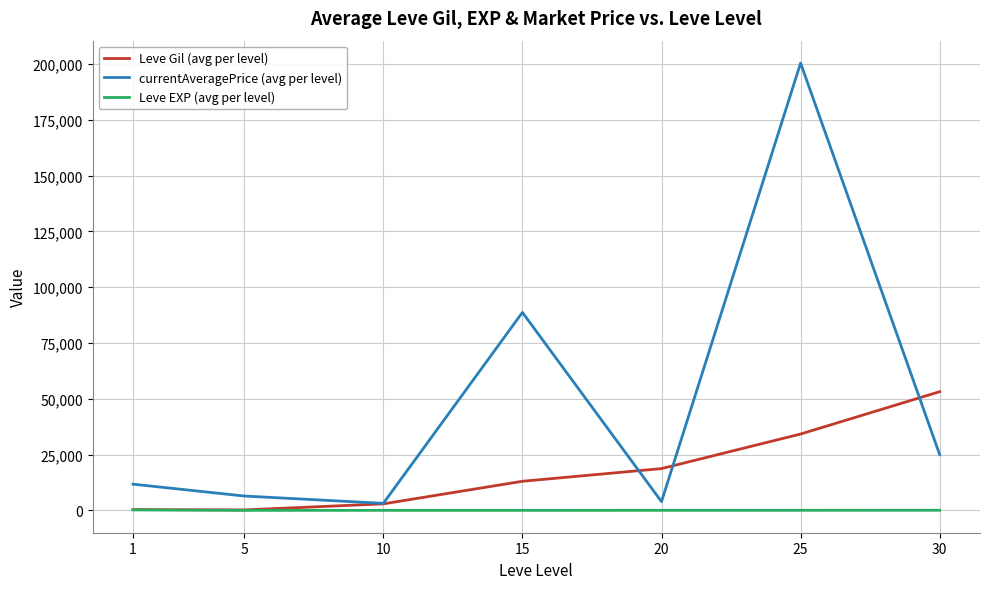

What are all the series names shown in the legend?

Leve Gil (avg per level), currentAveragePrice (avg per level), Leve EXP (avg per level)